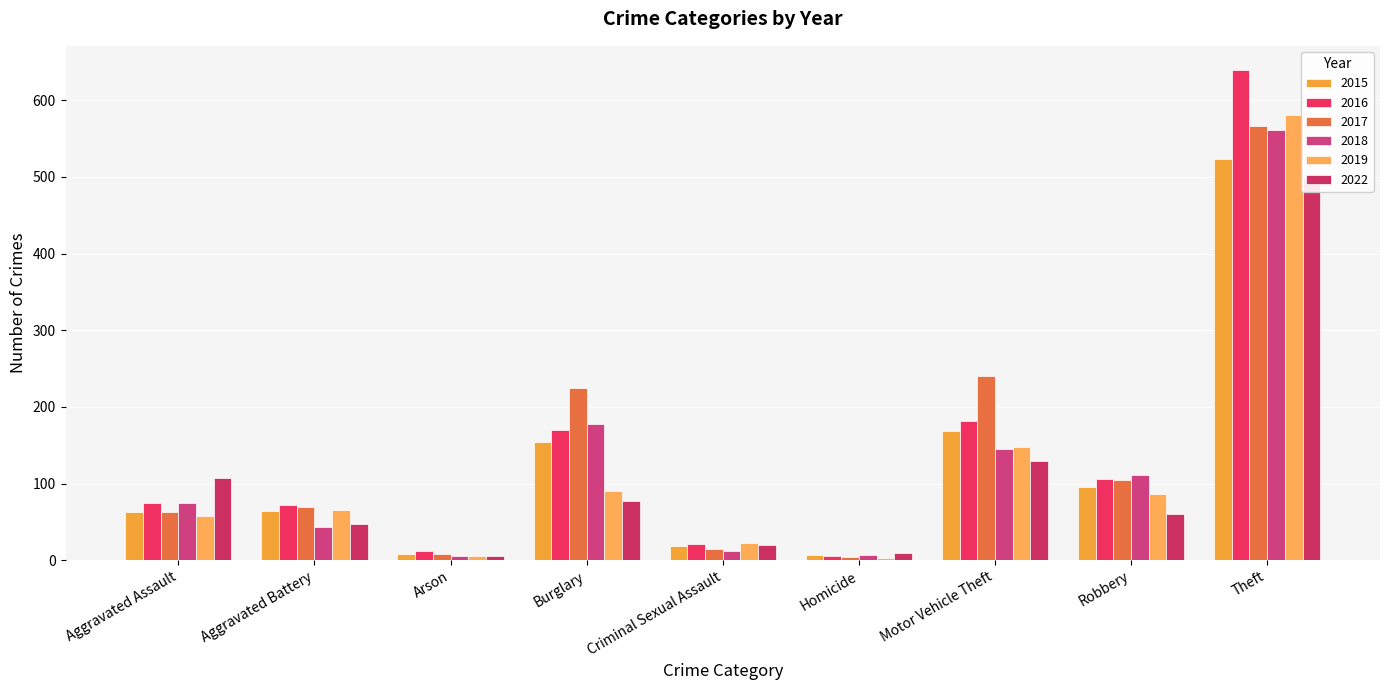

What value does the 2016 series have at Burglary, to the nearest 10?

170